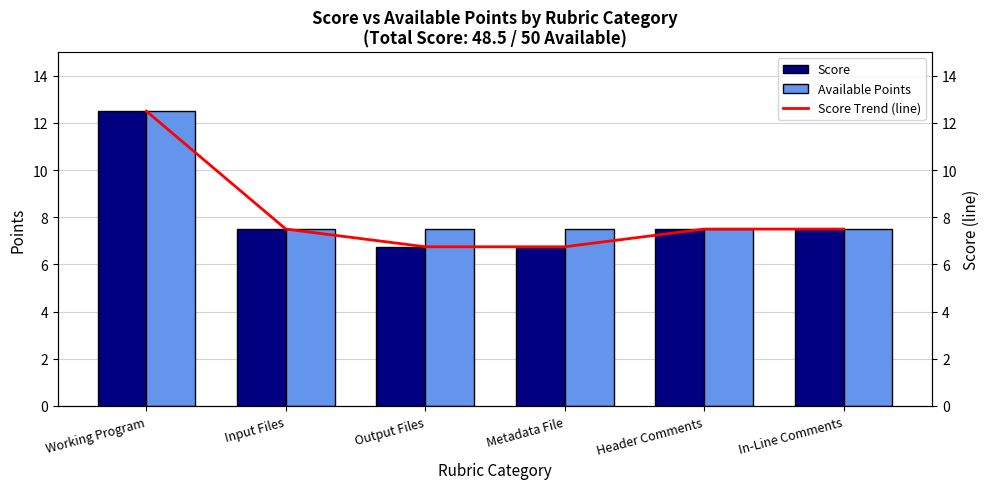

What is the value of the Available Points bar at the 1st from the left?

12.5